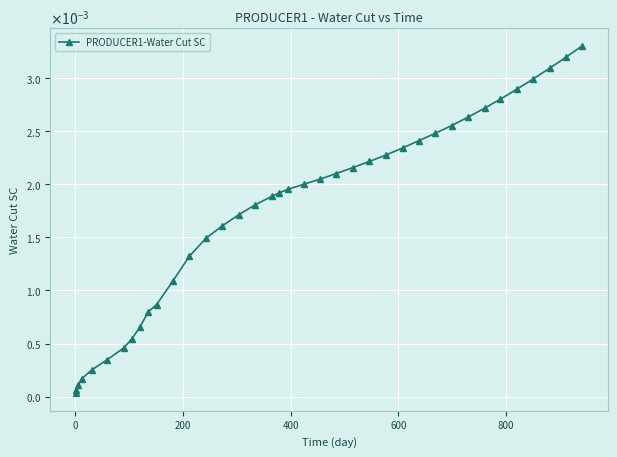

True or false: the data has more than 1 interior local peaks.

False